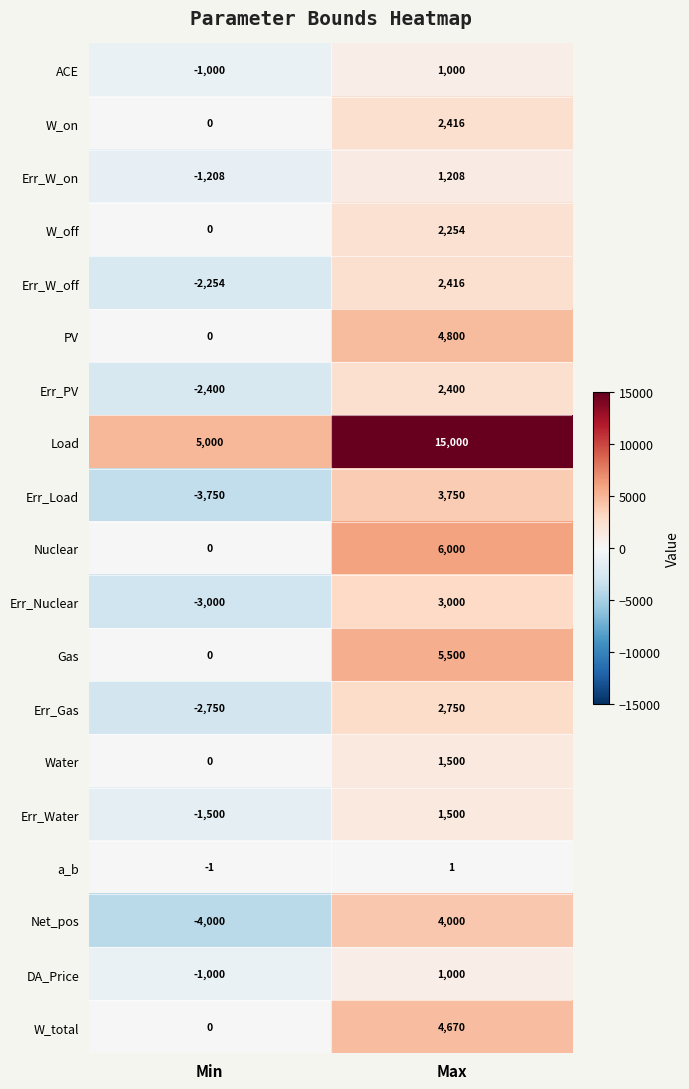

What is the smallest value displayed?

-4000